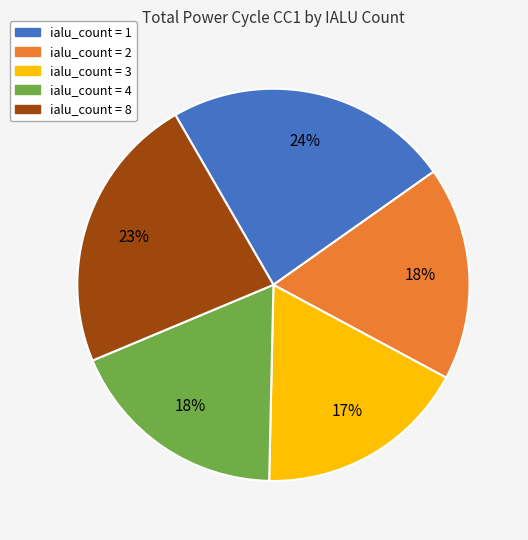

To the nearest percent, what is the average slice percentage?

20%